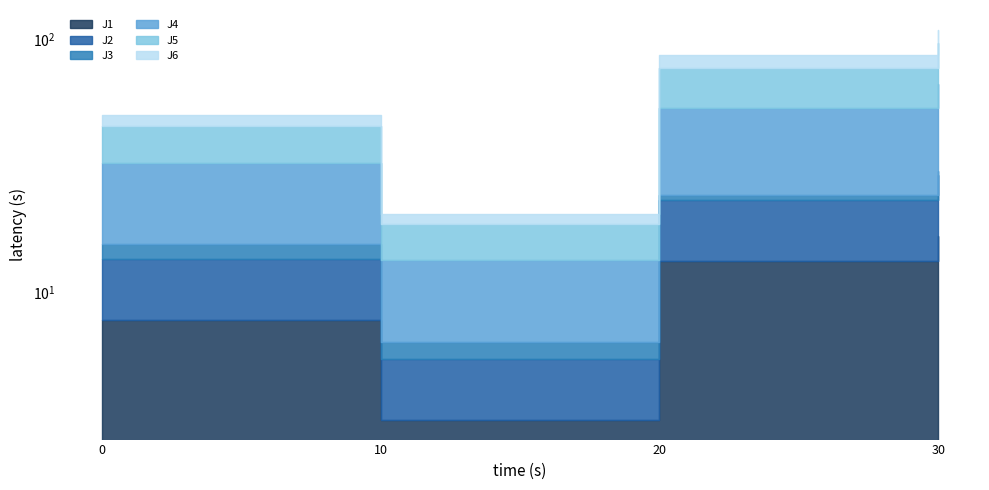

Which series has the largest range (max minus min)?

J4